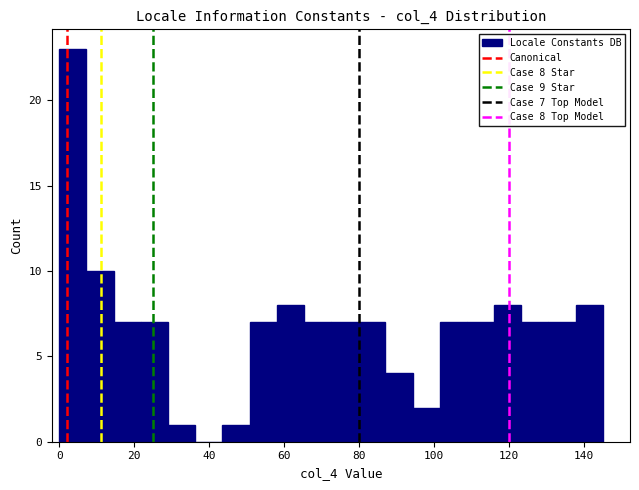

Around what value on the x-axis is the tallest bar? Give the approximate position of its centre, as read against the axis.

4